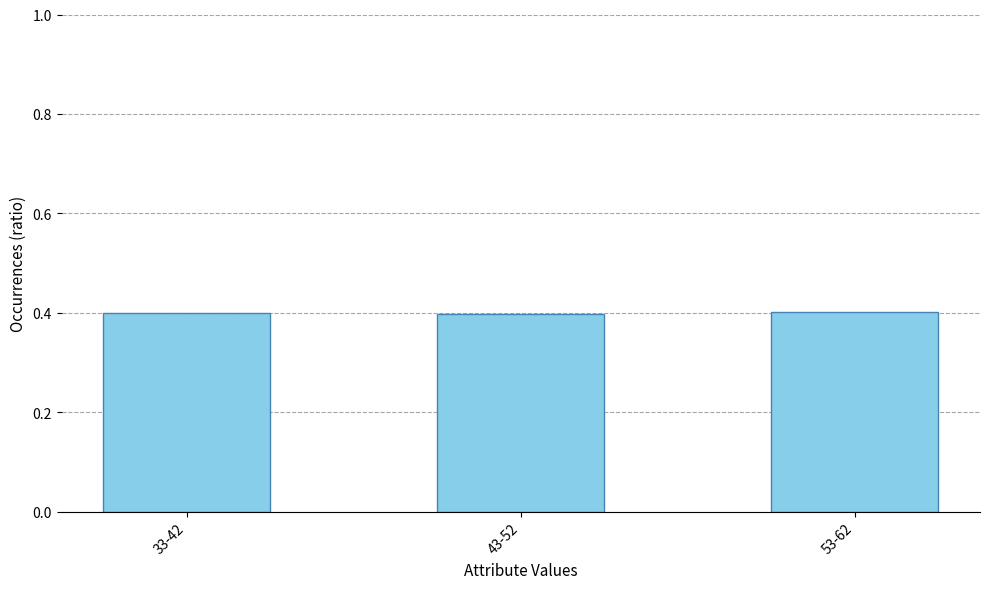

Reading left to right, extract all data points from this chart.

33-42=0.4	43-52=0.4	53-62=0.4